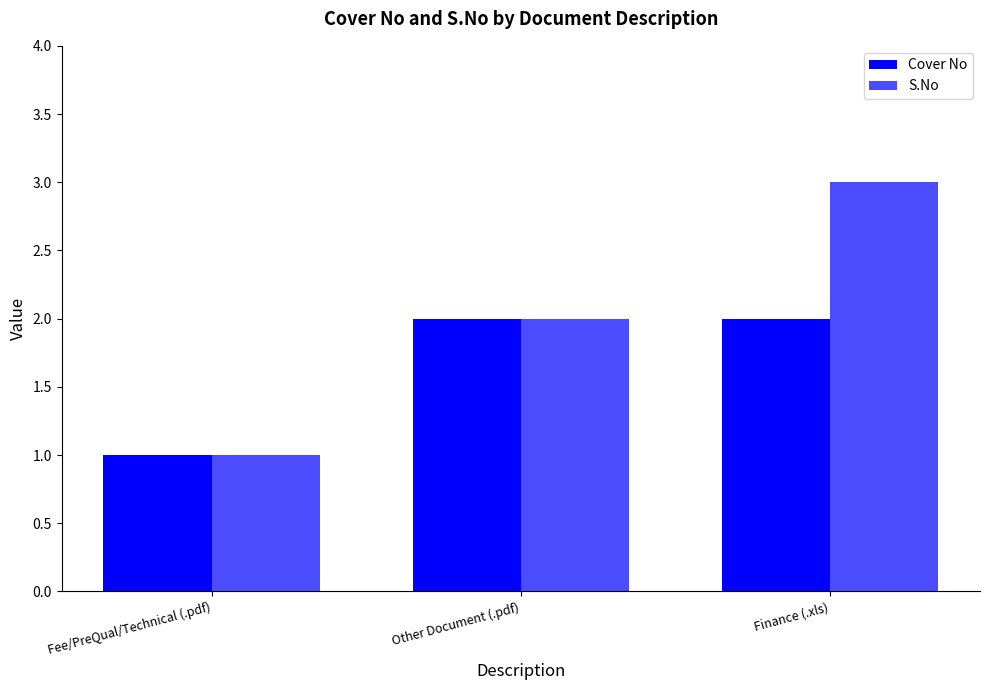

How many distinct data groups are displayed?

2